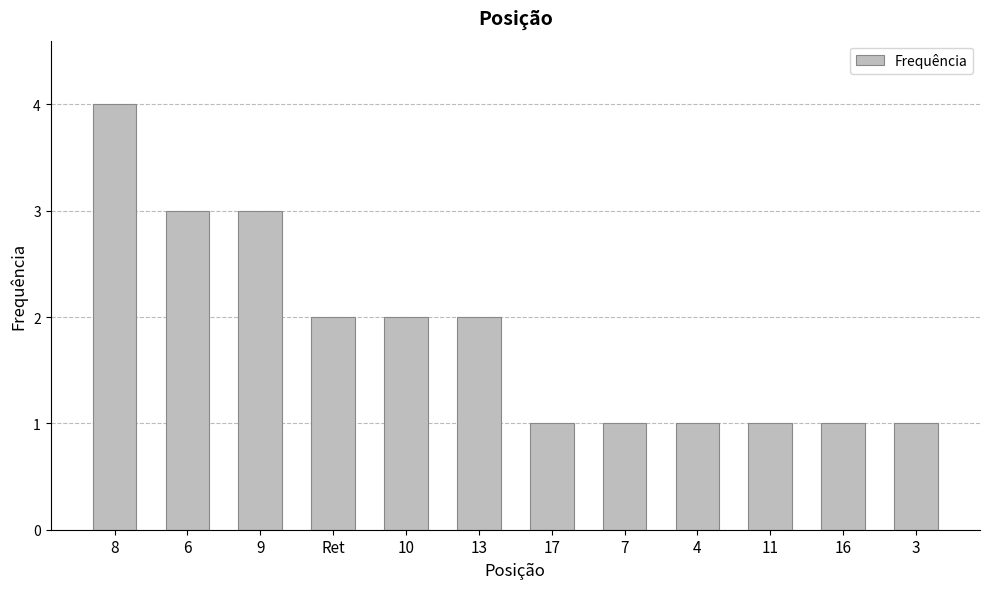

What is the smallest value displayed?

1